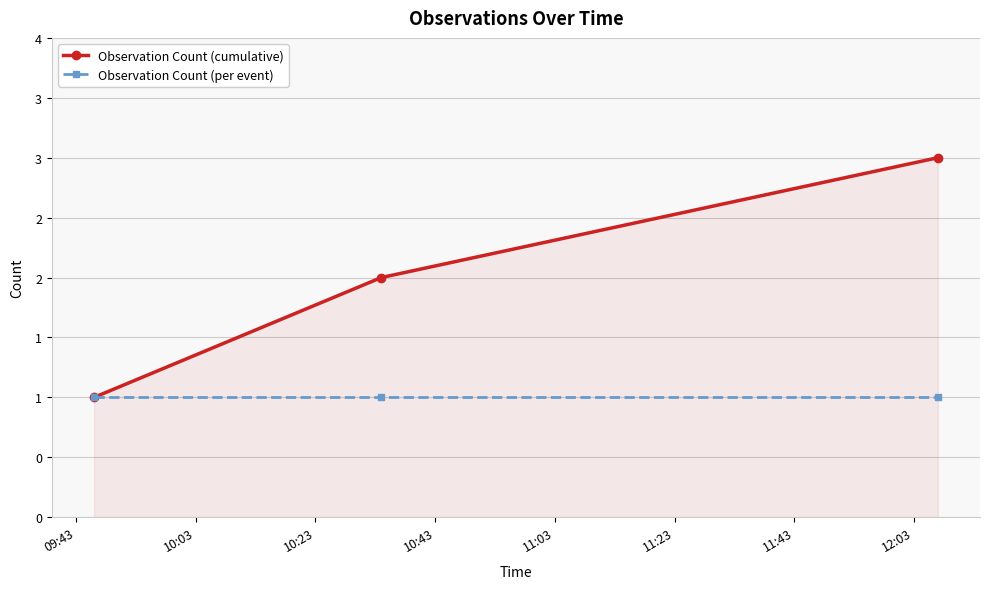

What are all the series names shown in the legend?

Observation Count (cumulative), Observation Count (per event)